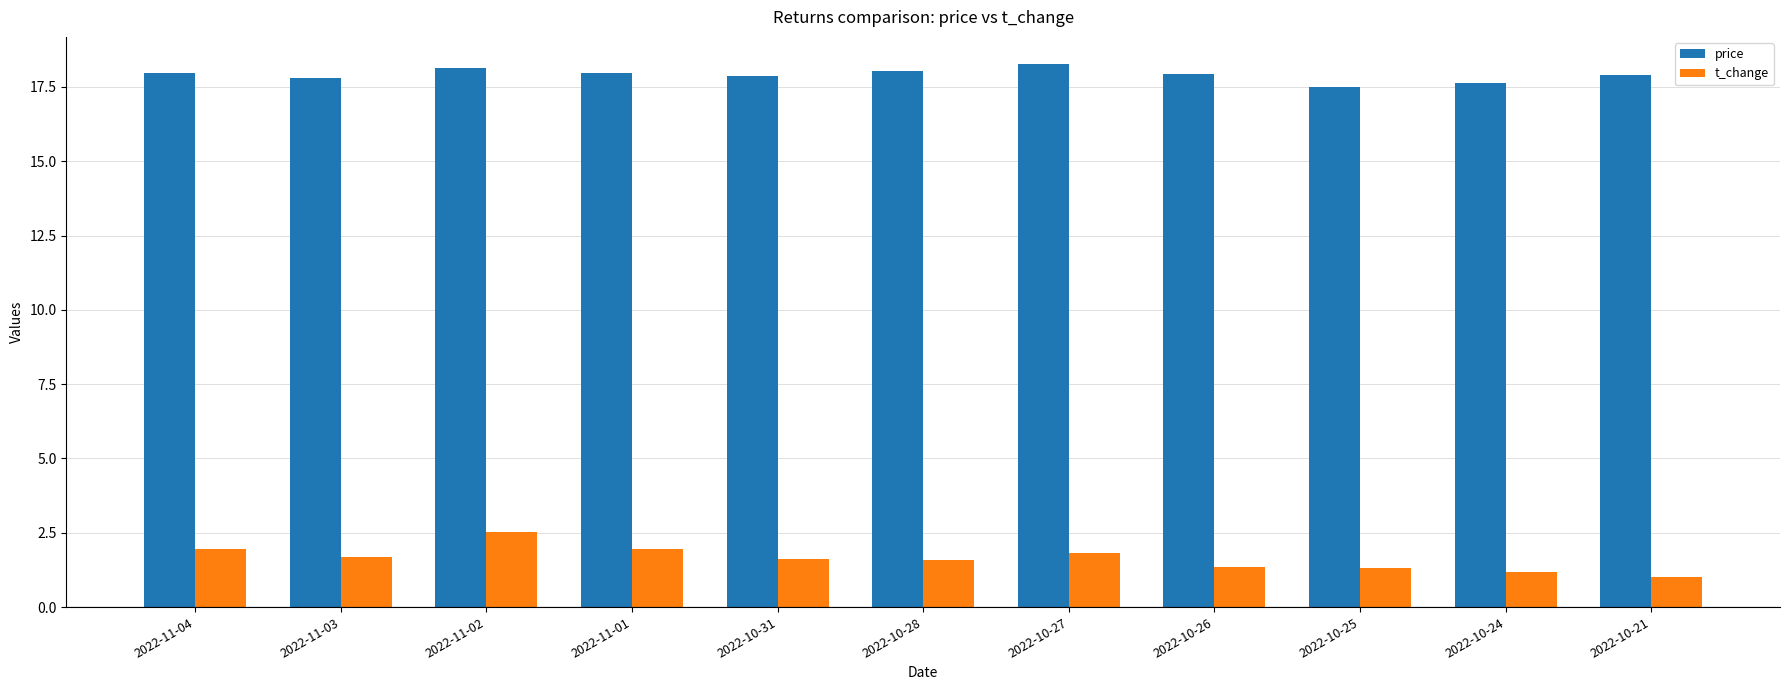

What is the greatest value displayed?

18.3